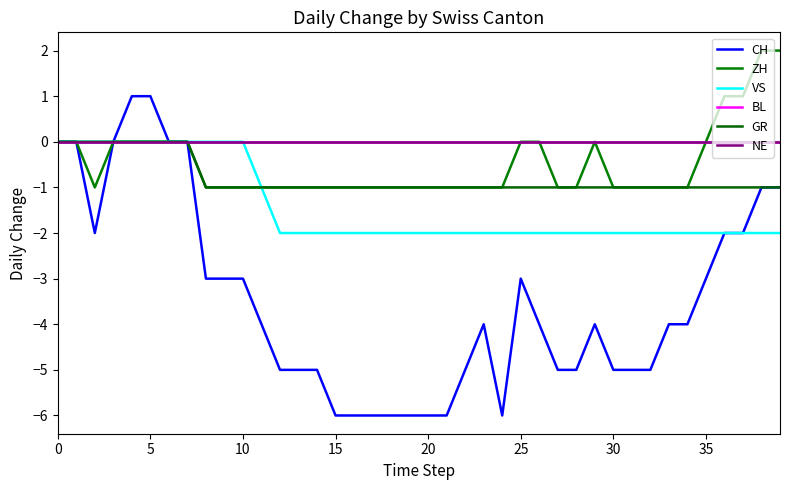

True or false: ZH and CH cross at least once.

False